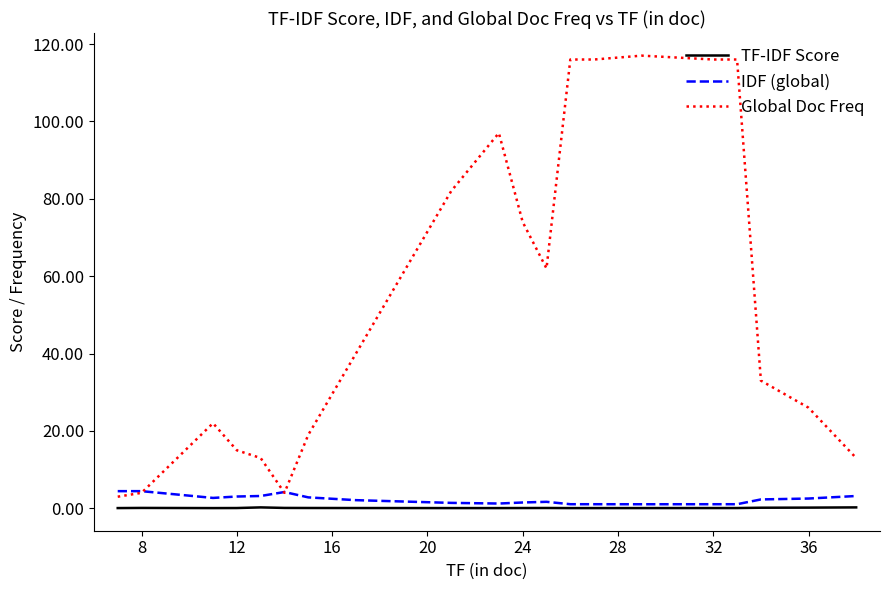

What is the difference between the maximum and minimum values in the IDF (global) series?

3.4